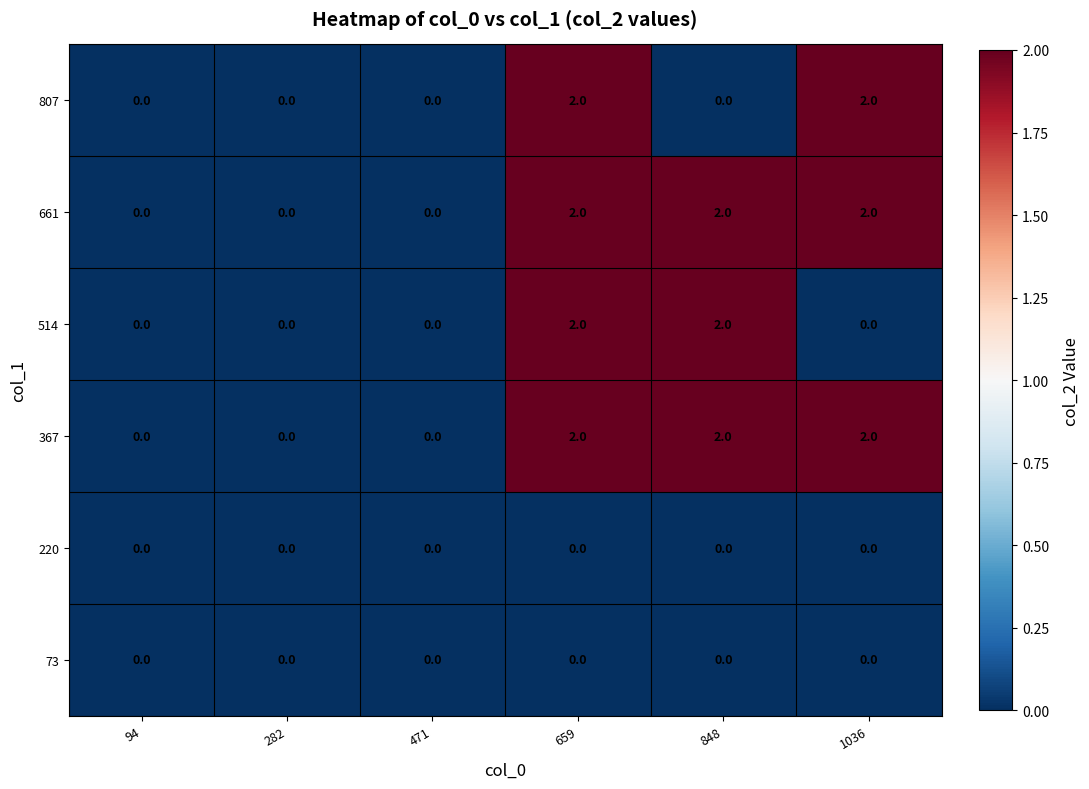

What is the total value across all series at 848?

6